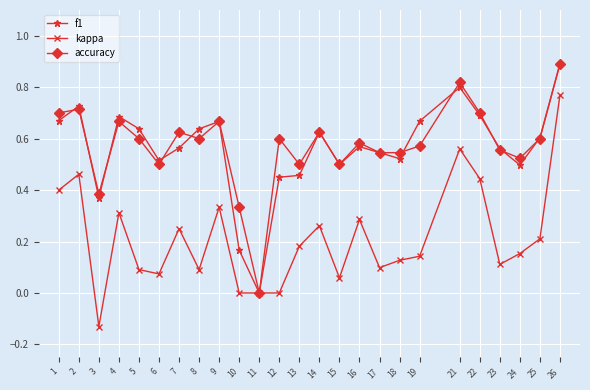

What is the total value across all series at 15?

1.1